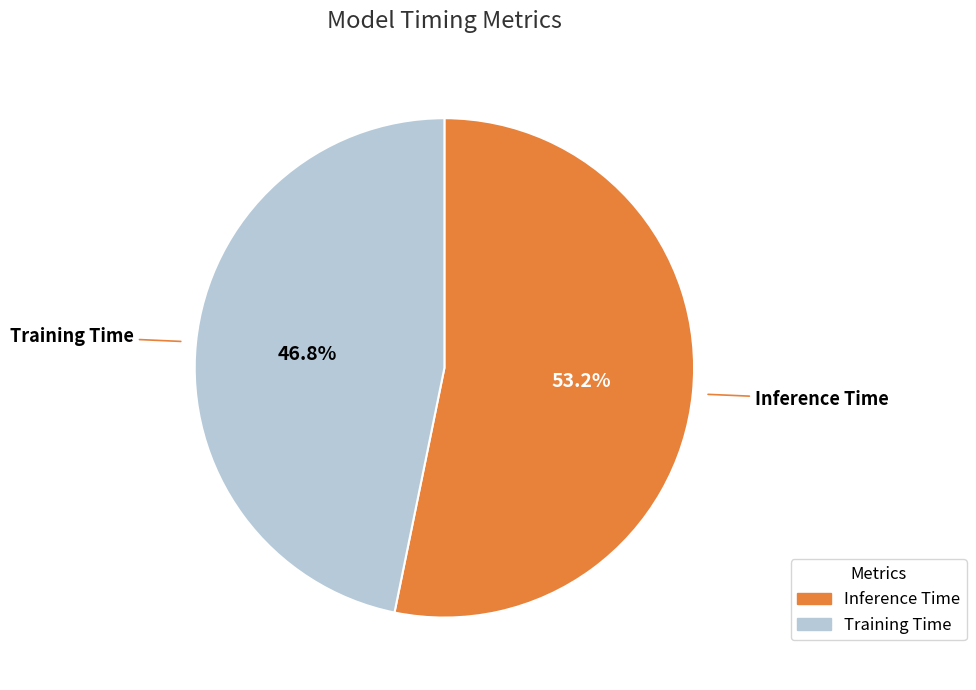

How many slices are in this pie chart?

2